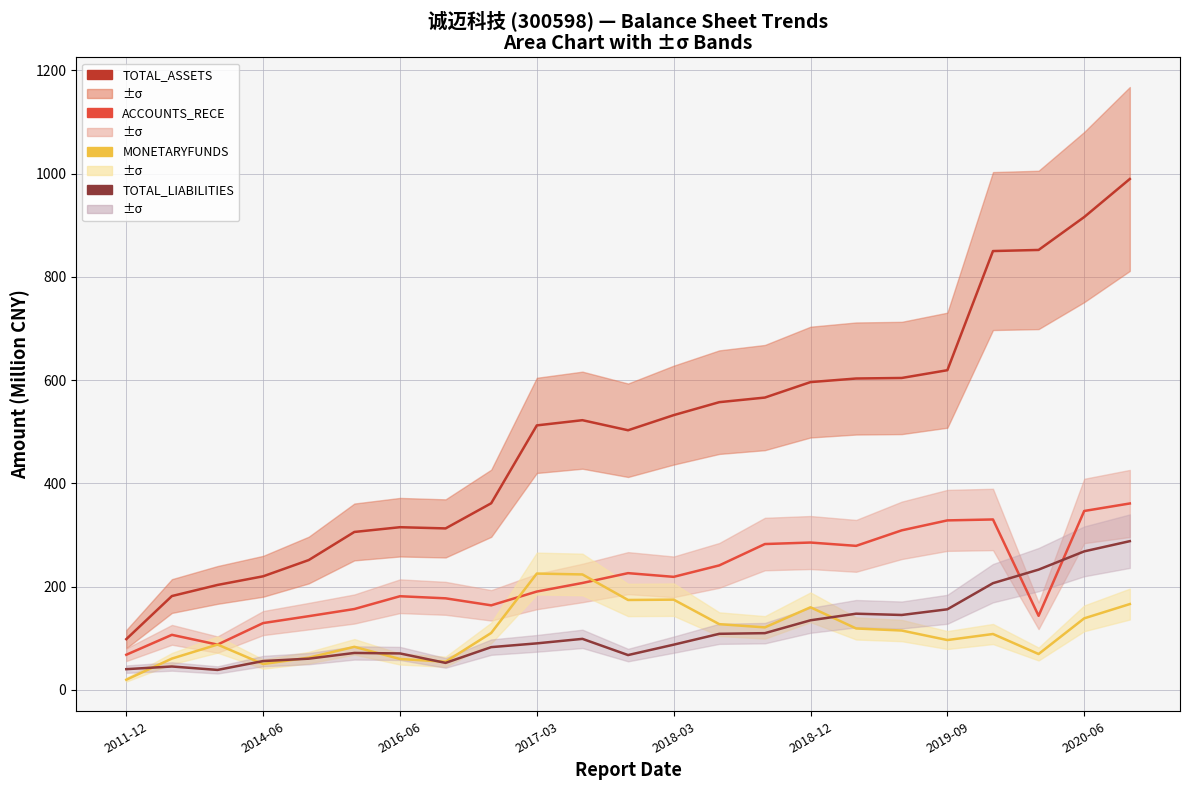

True or false: ACCOUNTS_RECE has a value of 119.1 at 2016-06.

False